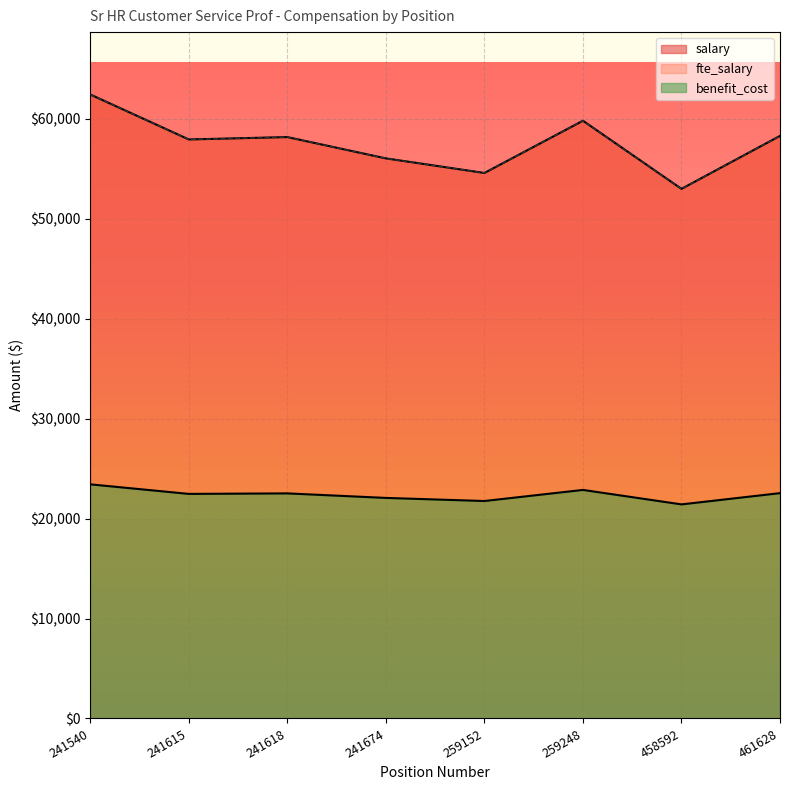

Which label corresponds to the smallest value in the chart?

458592